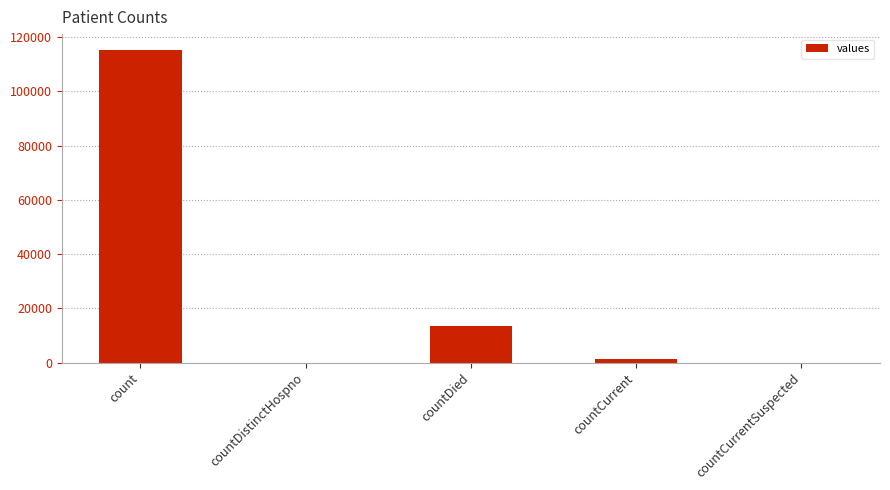

Count the number of data series in this chart.

1